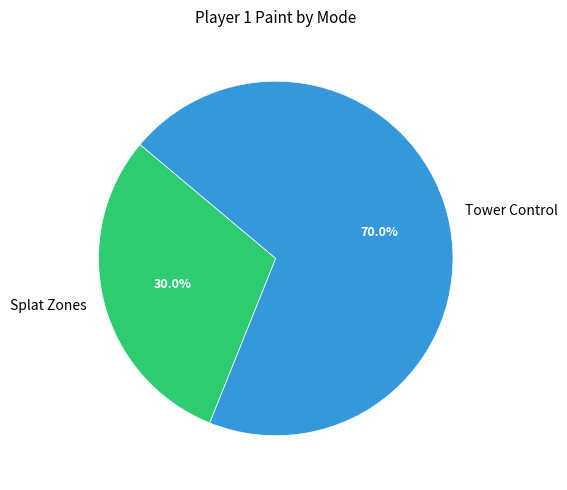

Which category has the biggest portion of the pie?

Tower Control